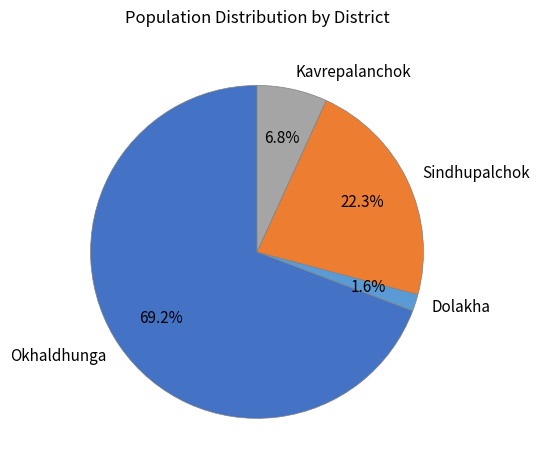

Rank the categories by value from highest to lowest.

Okhaldhunga, Sindhupalchok, Kavrepalanchok, Dolakha